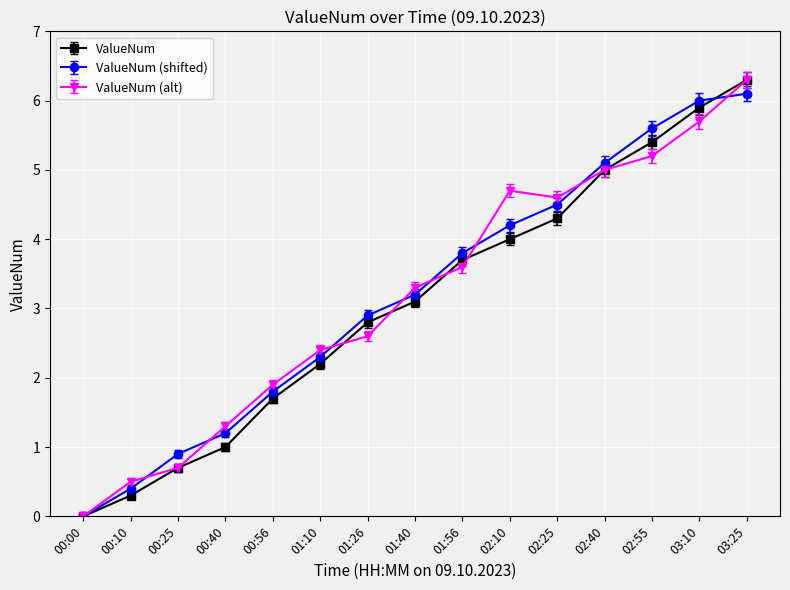

What is the greatest value displayed?

6.3